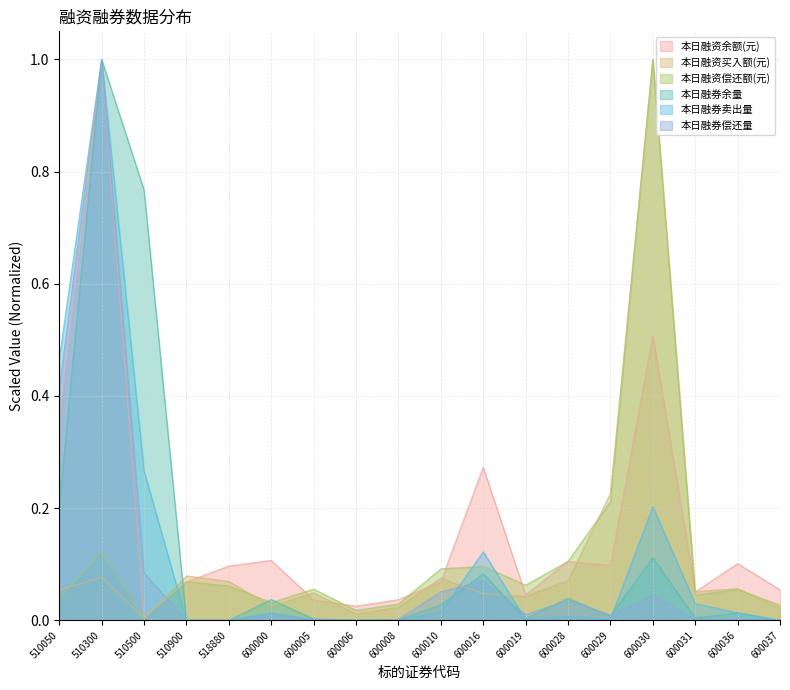

Which series ends up on top after the final intersection of 本日融资买入额(元) and 本日融券余量?

本日融资买入额(元)